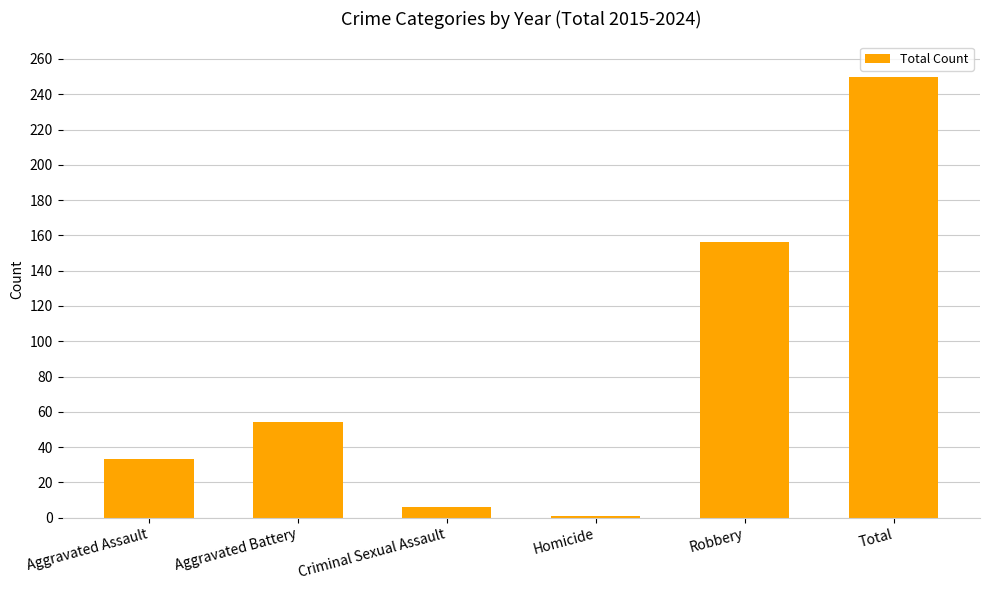

List the labels in order of value, largest first.

Total, Robbery, Aggravated Battery, Aggravated Assault, Criminal Sexual Assault, Homicide